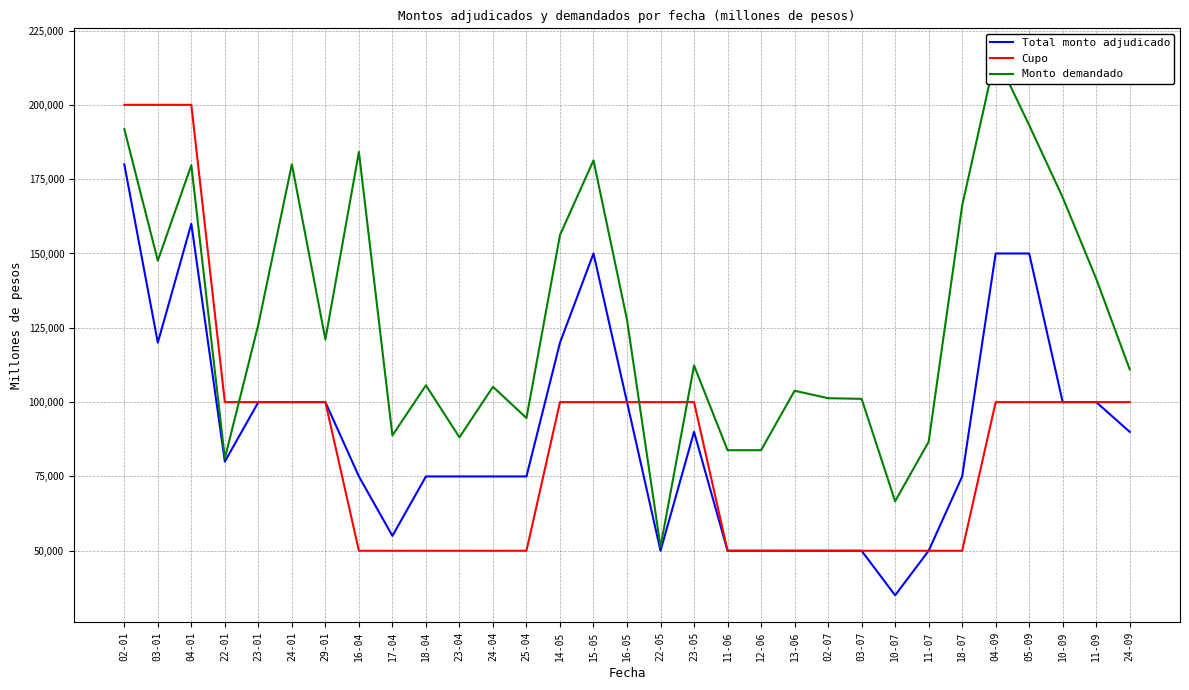

In Total monto adjudicado, how many points are lower than both neighbors (excluding endpoints)?

5